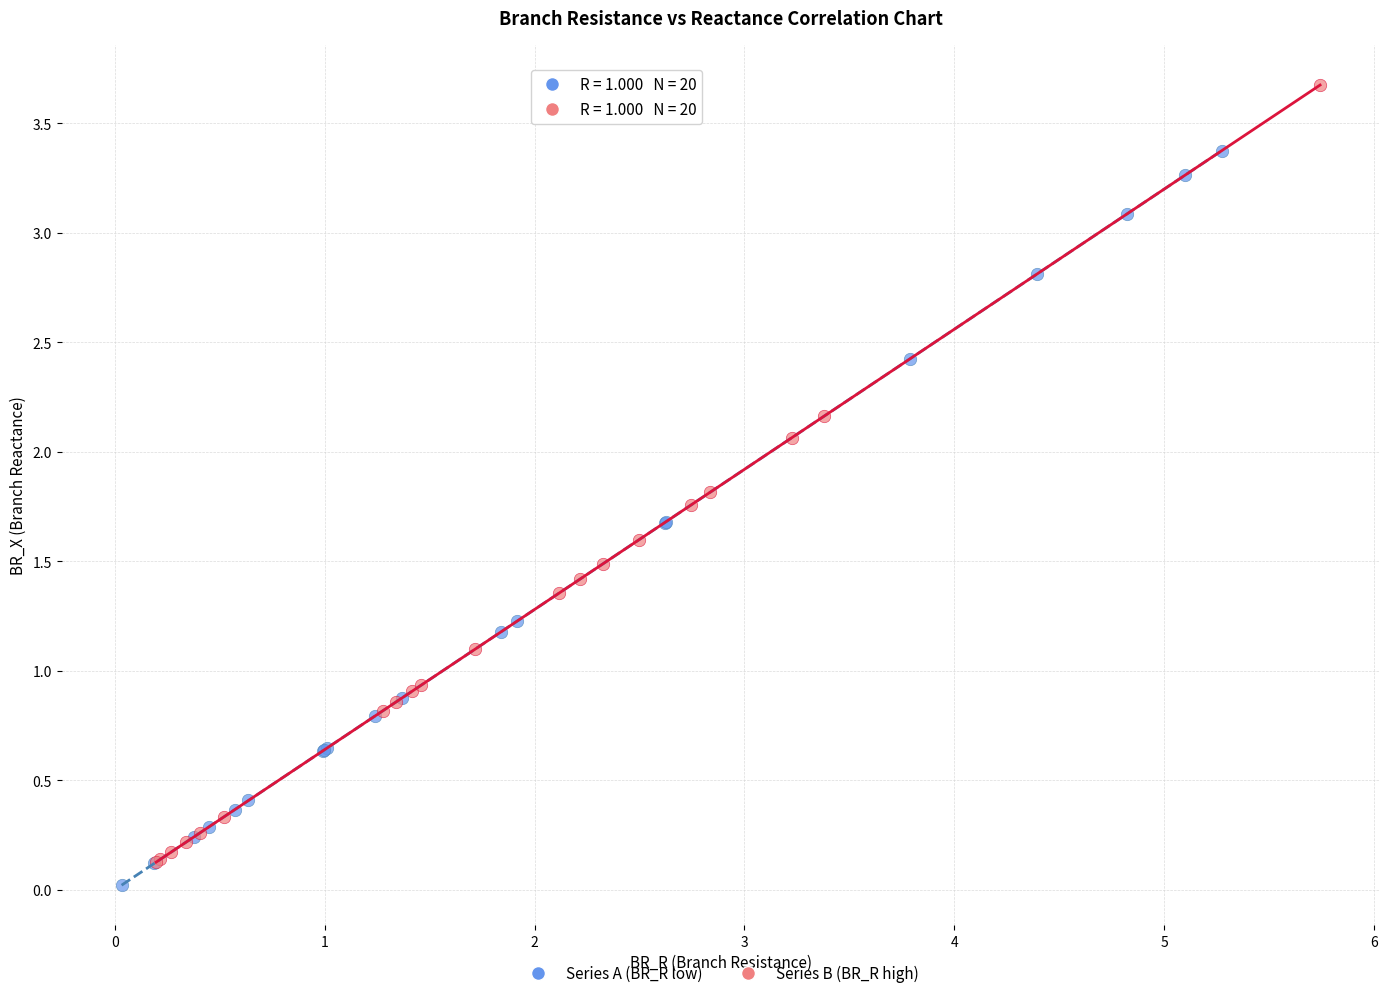

Which series reaches the maximum Y coordinate?

Series B (BR_R high)